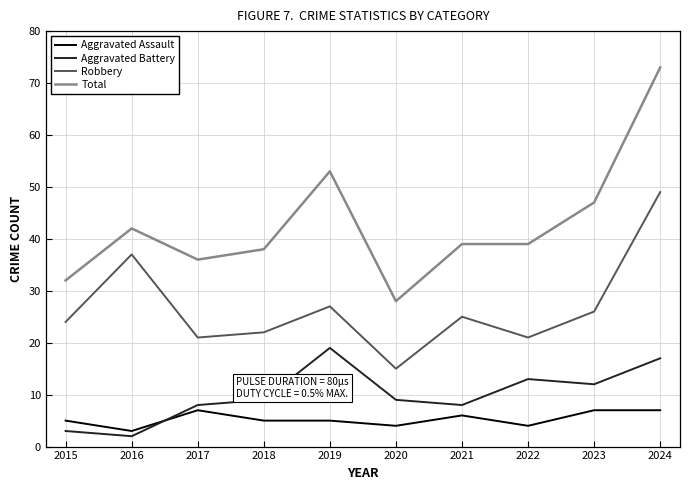

The Aggravated Battery series shows 4 at 2017. True or false?

False